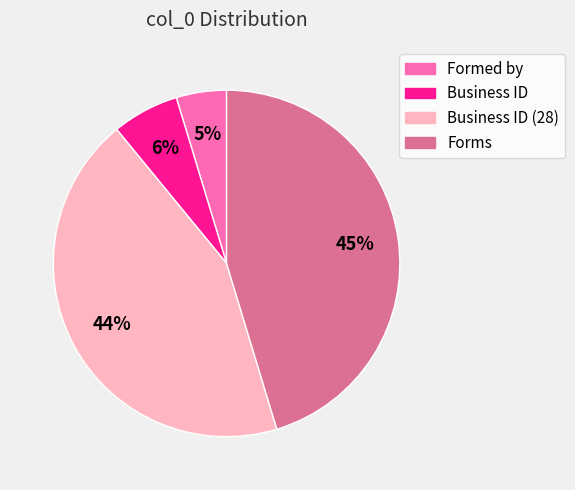

Between Forms and Business ID, which is larger?

Forms